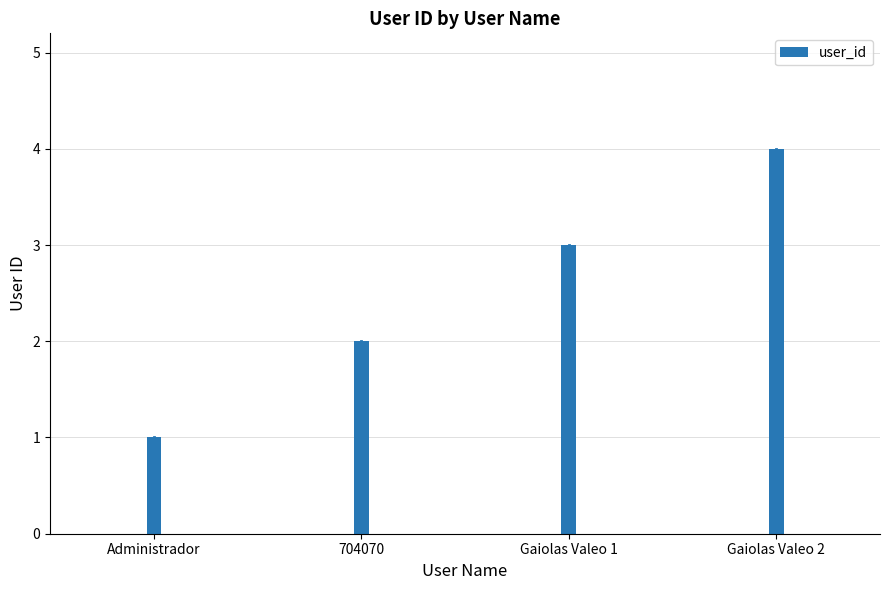

List the labels in order of value, smallest first.

Administrador, 704070, Gaiolas Valeo 1, Gaiolas Valeo 2